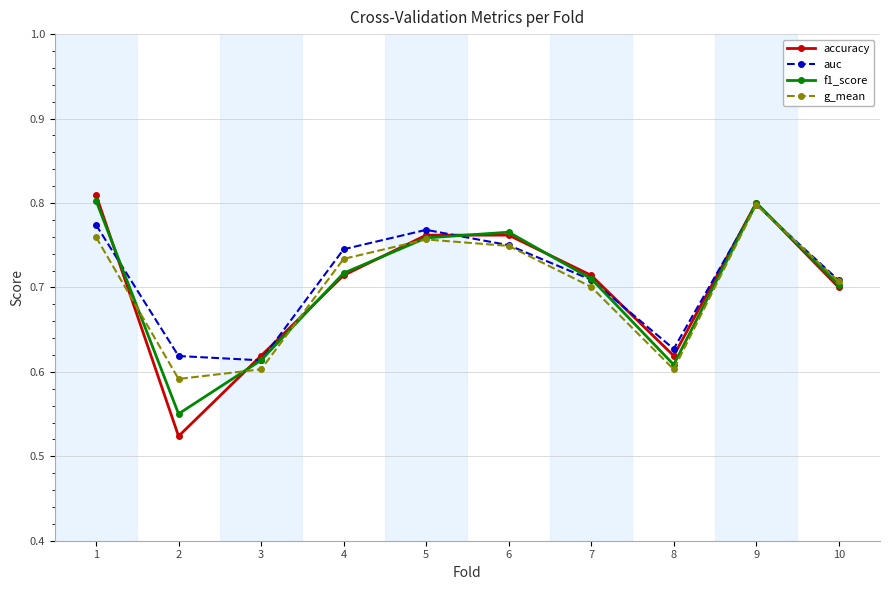

Which label corresponds to the largest value in the chart?

1